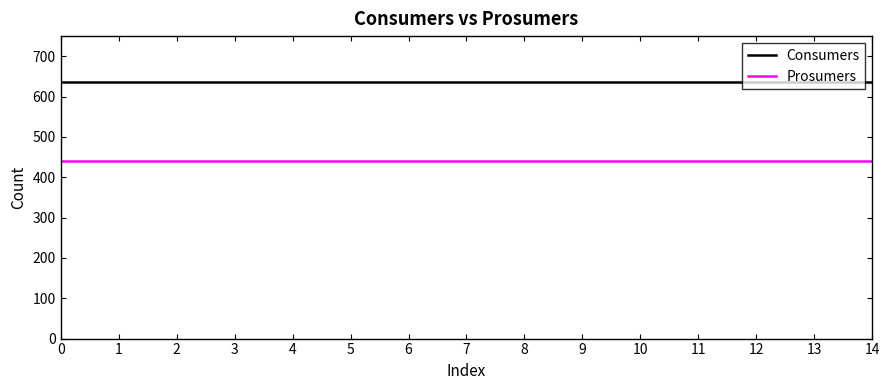

True or false: Consumers and Prosumers intersect in this chart.

False